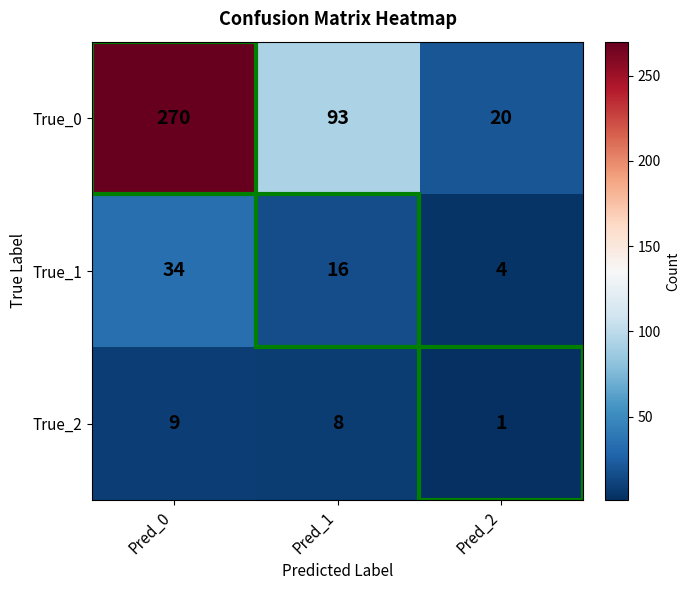

What is the total value across all series at Pred_2?

25